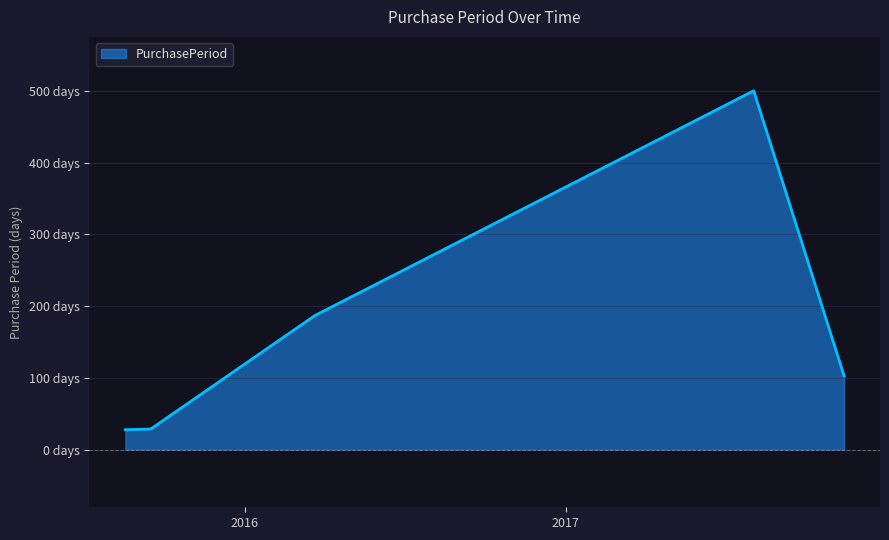

Does the chart display data point markers on the line(s)?

No